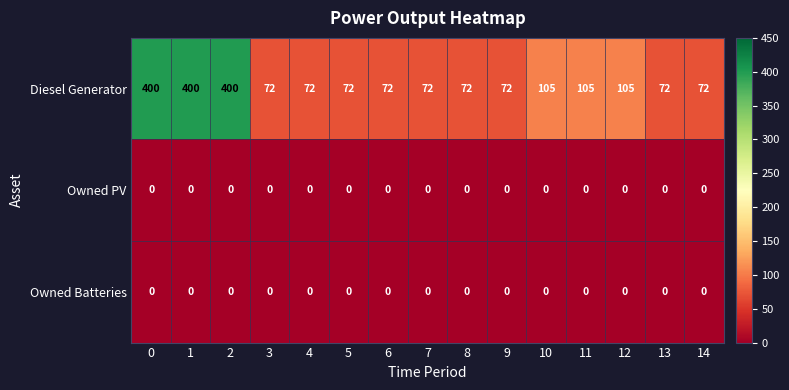

What is the sum of the Diesel Generator values at 13 and 9?

144